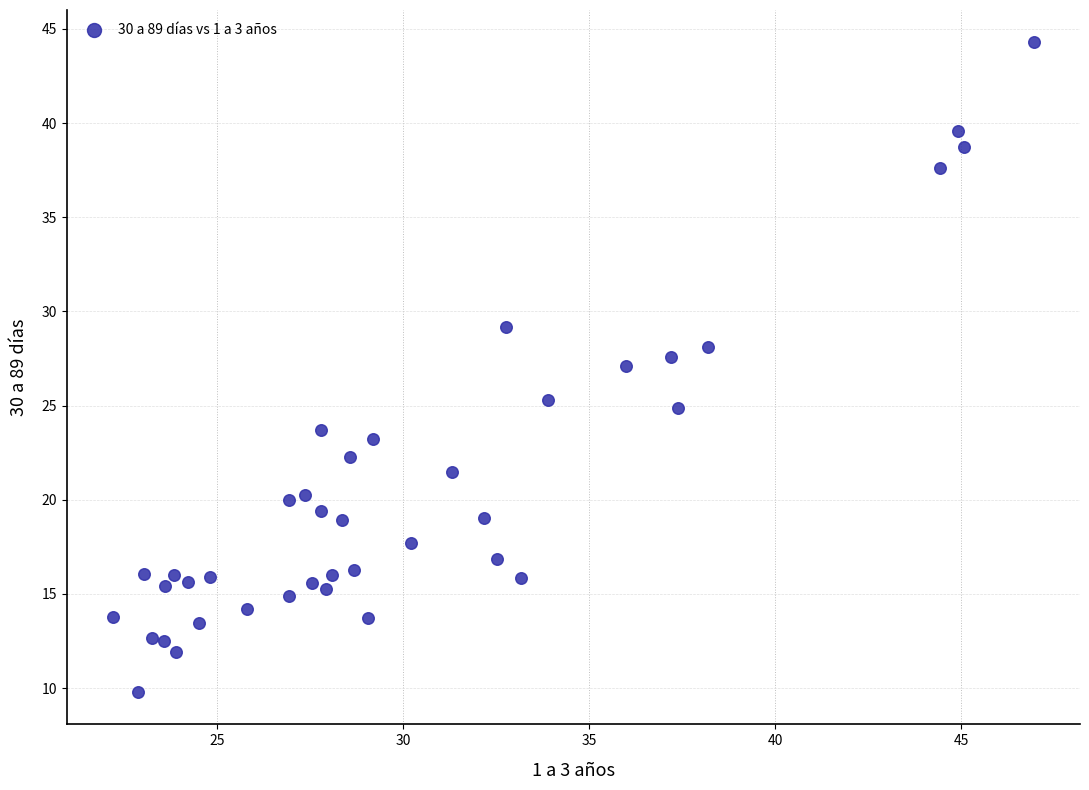

What is the range of X values (max minus min)?

24.8